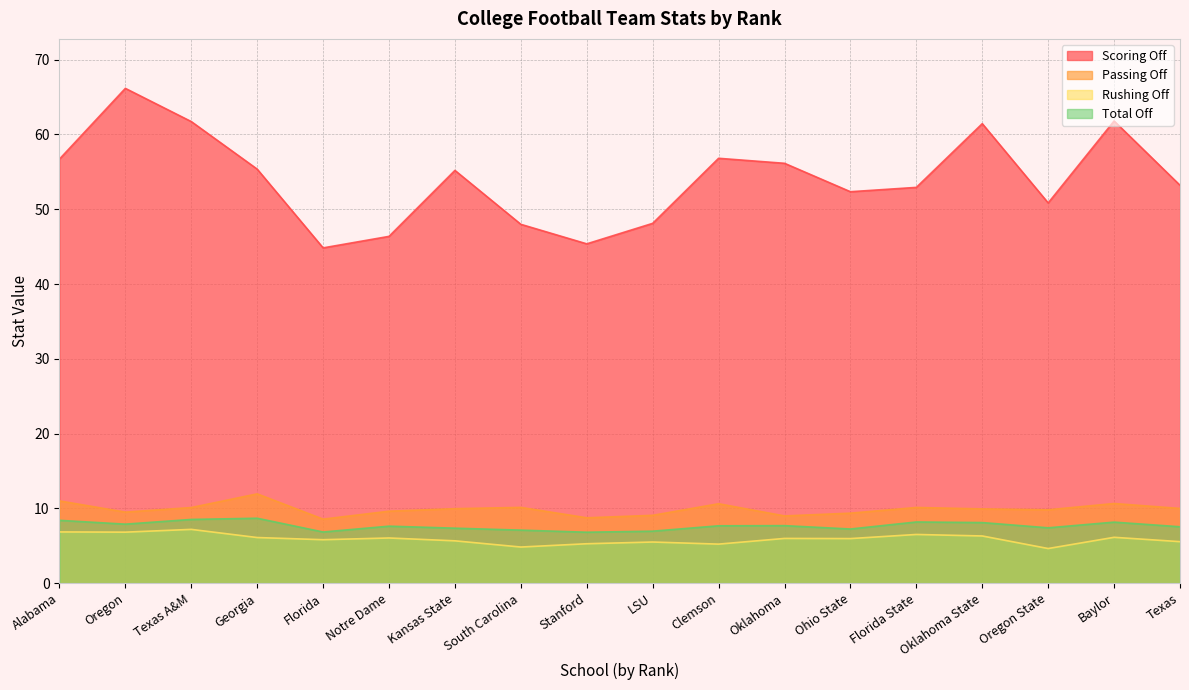

Reading left to right, extract all data points from this chart.

Scoring Off: 56.7	66.2	61.7	55.4	44.8	46.4	55.2	48.0	45.4	48.1	56.8	56.1	52.3	52.9	61.4	50.8	61.8	53.2
Passing Off: 11.0	9.5	10.1	11.9	8.6	9.6	10.0	10.1	8.7	9.1	10.6	9.0	9.4	10.1	9.9	9.8	10.7	10.0
Rushing Off: 6.8	6.8	7.2	6.1	5.8	6.0	5.7	4.8	5.3	5.5	5.2	6.0	6.0	6.5	6.3	4.6	6.1	5.5
Total Off: 8.4	7.9	8.5	8.7	6.8	7.6	7.3	7.1	6.8	7.0	7.7	7.7	7.2	8.2	8.1	7.4	8.2	7.5